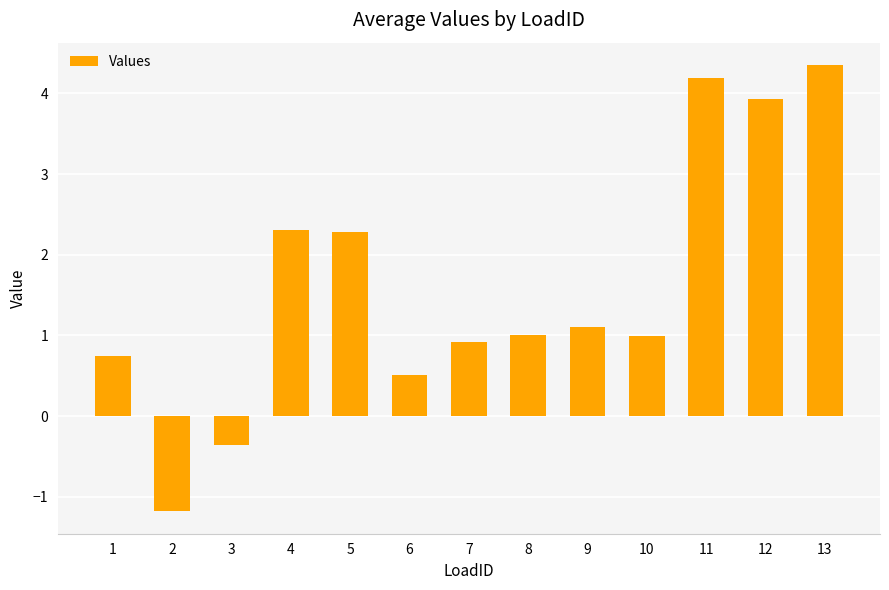

Read the value at 7.

0.9